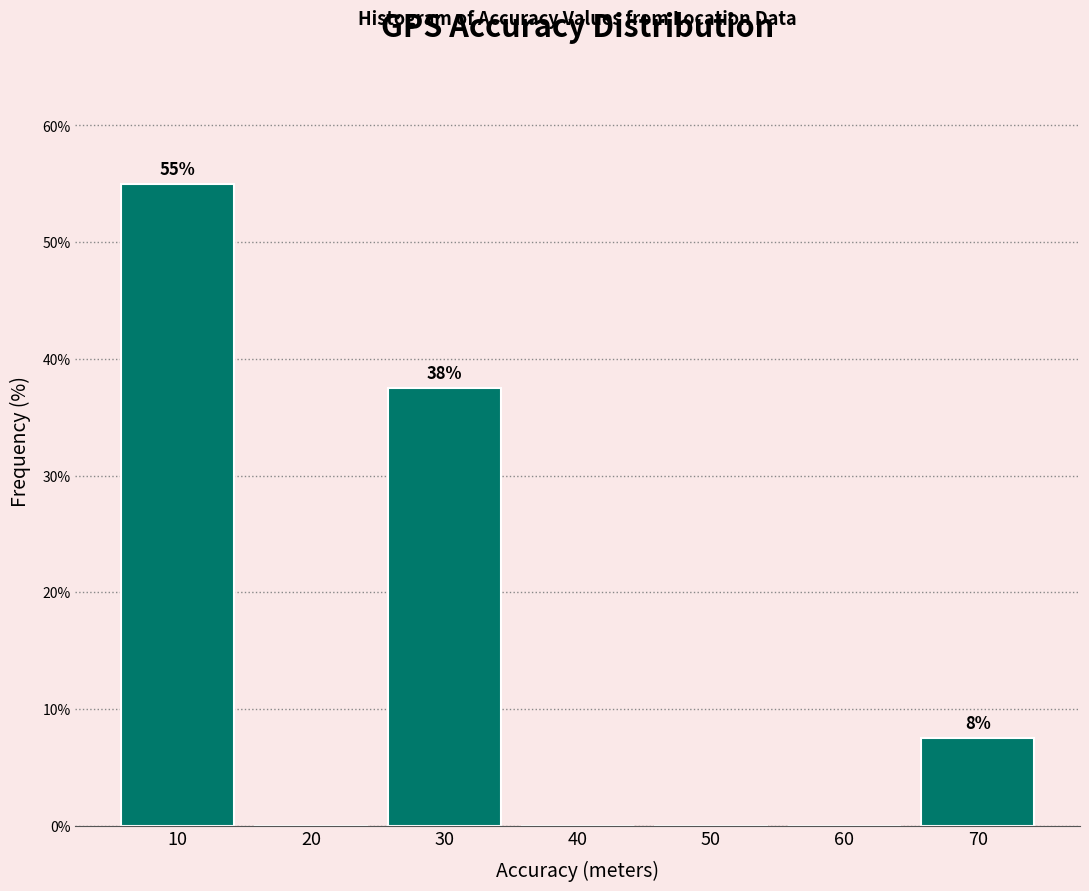

Over which range of the x-axis is the bar tallest?

5 to 15